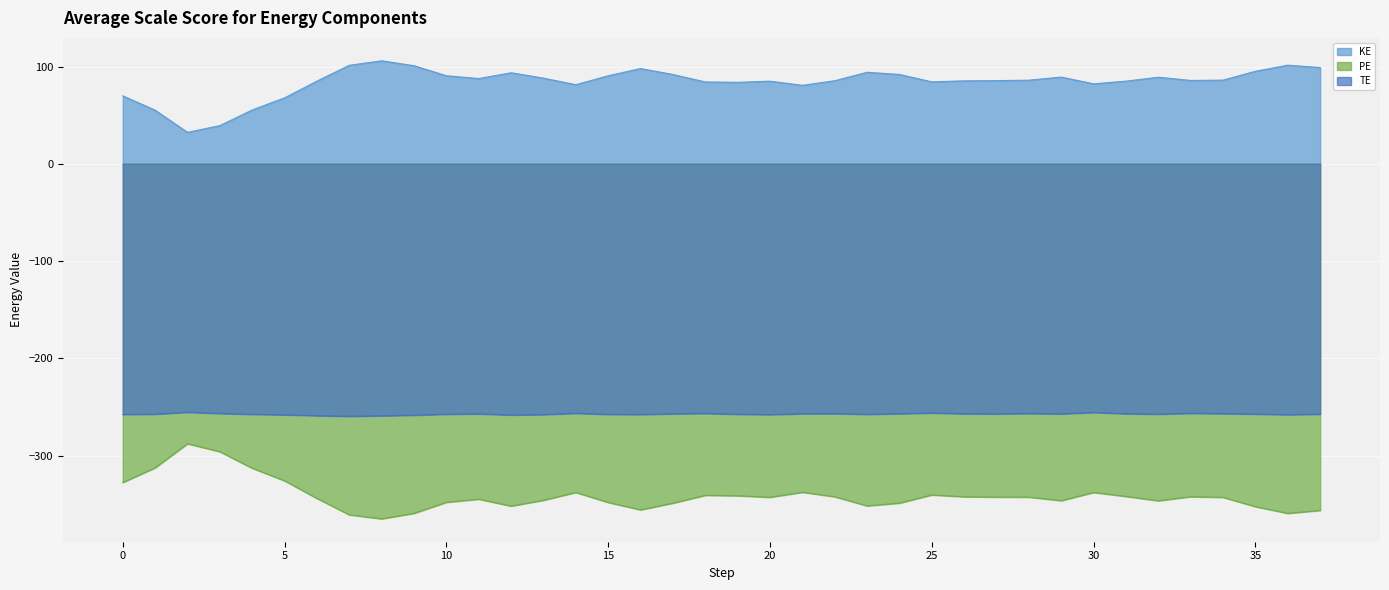

True or false: TE and PE intersect in this chart.

False